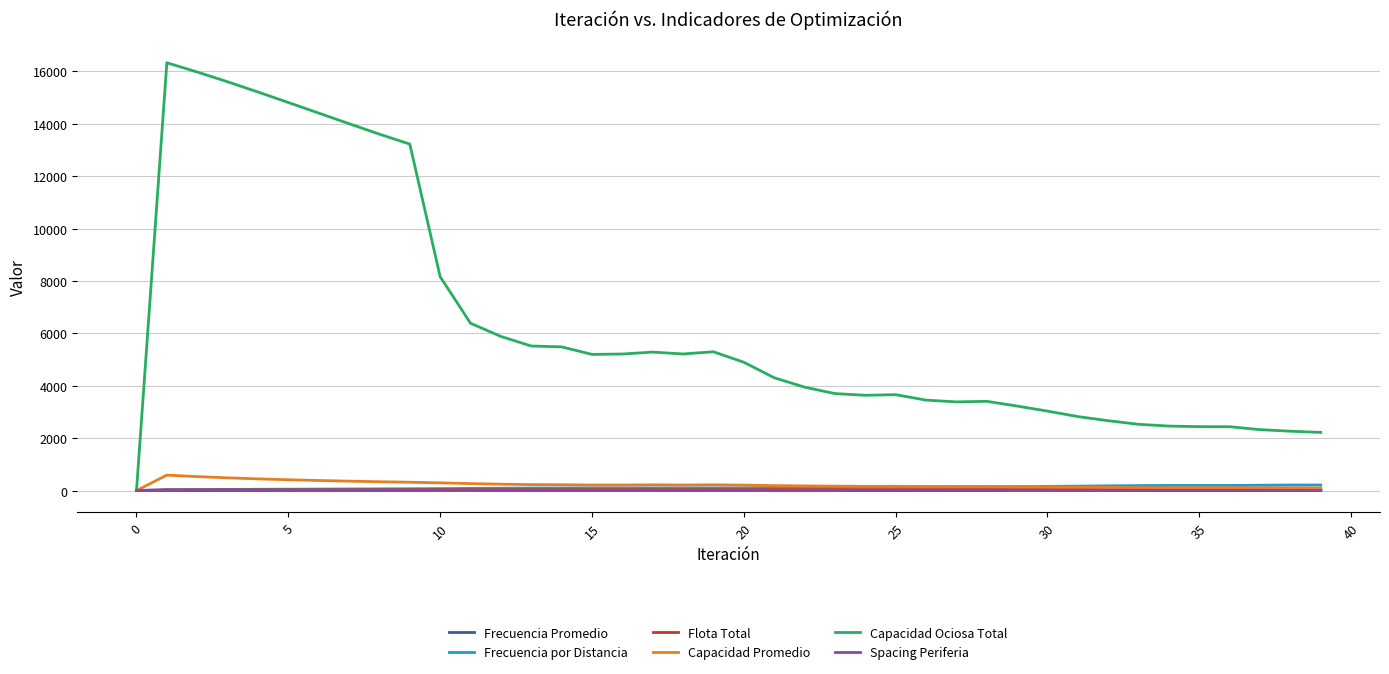

Reading left to right, extract all data points from this chart.

Frecuencia Promedio: 0.0	1.0	1.2	1.4	1.5	1.6	1.7	1.8	1.9	1.9	2.0	2.3	2.5	2.7	2.7	2.9	2.9	2.9	2.9	2.9	2.9	3.3	3.6	3.9	4.0	4.0	4.2	4.3	4.4	4.5	4.7	5.1	5.4	5.7	5.9	6.1	6.1	6.3	6.5	6.7
Frecuencia por Distancia: 0.0	37.4	41.4	45.4	49.4	53.4	57.3	61.3	65.3	69.3	74.8	82.8	90.5	96.8	98.7	103.3	103.3	100.4	103.3	100.4	105.2	116.5	124.2	130.2	135.9	134.6	141.8	144.1	143.2	150.5	159.8	169.9	180.1	190.3	195.8	195.9	195.5	204.6	211.9	214.3
Flota Total: 0.0	28.1	28.5	29.0	29.4	29.9	30.4	30.8	31.3	31.7	32.2	33.0	33.9	34.6	34.8	35.3	35.3	34.9	35.3	34.9	35.5	36.7	37.4	38.1	38.7	38.6	39.3	39.5	39.4	40.2	41.3	42.3	43.4	44.5	45.1	45.0	45.0	46.0	46.8	47.0
Capacidad Promedio: 0.0	590.0	533.2	486.3	447.0	413.6	384.9	359.8	337.9	318.4	295.0	266.6	243.8	227.9	223.6	213.6	213.6	219.8	213.6	219.8	209.7	189.5	177.7	169.4	162.3	163.9	155.7	153.1	154.1	146.6	138.1	129.9	122.5	116.0	112.7	112.6	112.9	107.9	104.2	103.0
Capacidad Ociosa Total: 0.0	16328.7	15976.1	15603.1	15212.4	14812.2	14408.0	14003.6	13603.4	13224.3	8164.4	6386.4	5883.9	5517.7	5485.6	5197.8	5211.9	5285.9	5214.1	5297.1	4898.3	4306.6	3947.2	3702.3	3636.8	3660.1	3452.6	3385.0	3407.0	3226.4	3033.0	2823.8	2666.1	2529.9	2461.8	2440.0	2437.3	2325.5	2266.3	2220.8
Spacing Periferia: 0.1	0.1	0.1	0.1	0.1	0.1	0.1	0.1	0.1	0.1	0.1	0.1	0.1	0.1	0.1	0.1	0.1	0.1	0.1	0.1	0.1	0.1	0.1	0.1	0.1	0.1	0.1	0.1	0.1	0.1	0.1	0.1	0.1	0.1	0.1	0.1	0.1	0.1	0.1	0.1